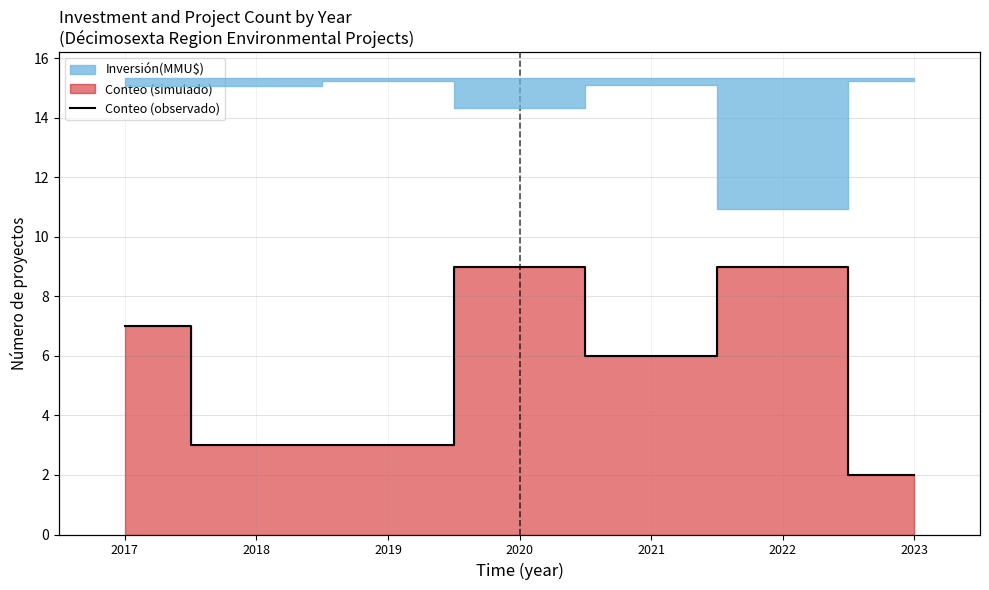

Rank the categories by value from lowest to highest.

2023, 2018, 2019, 2021, 2017, 2020, 2022